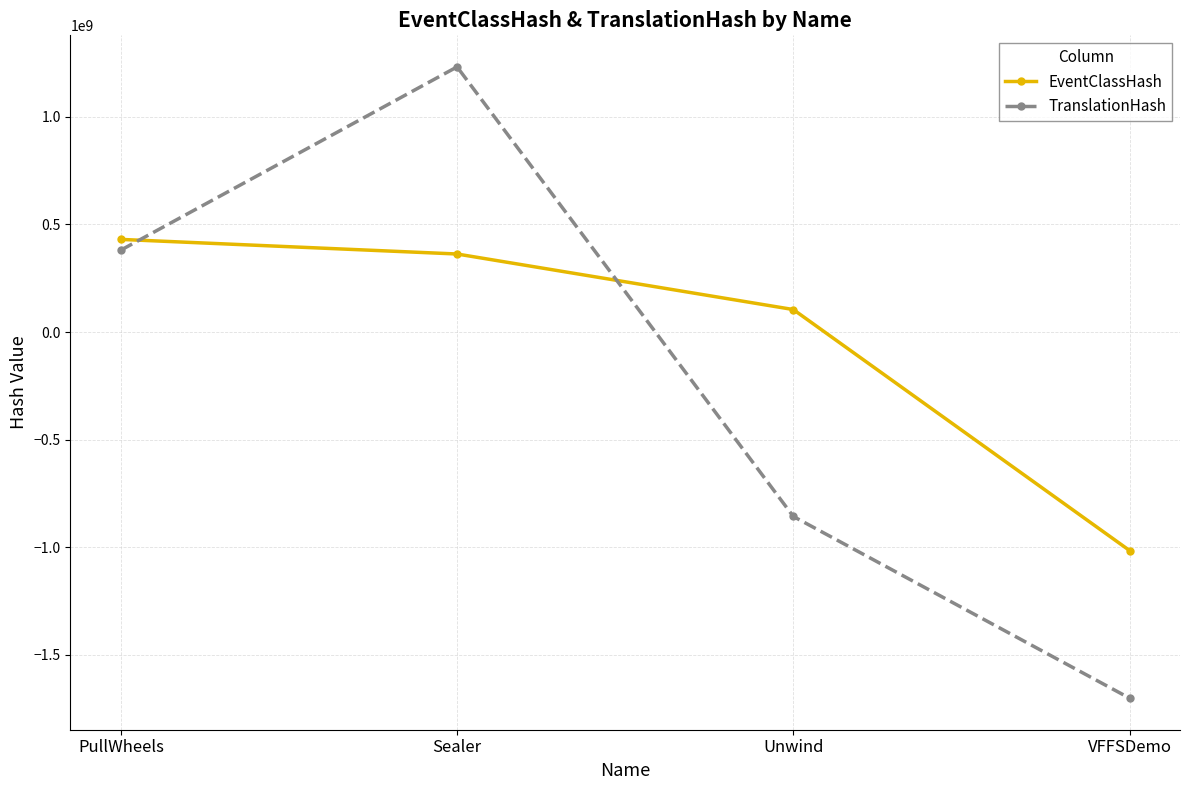

At which label does TranslationHash reach its minimum?

VFFSDemo